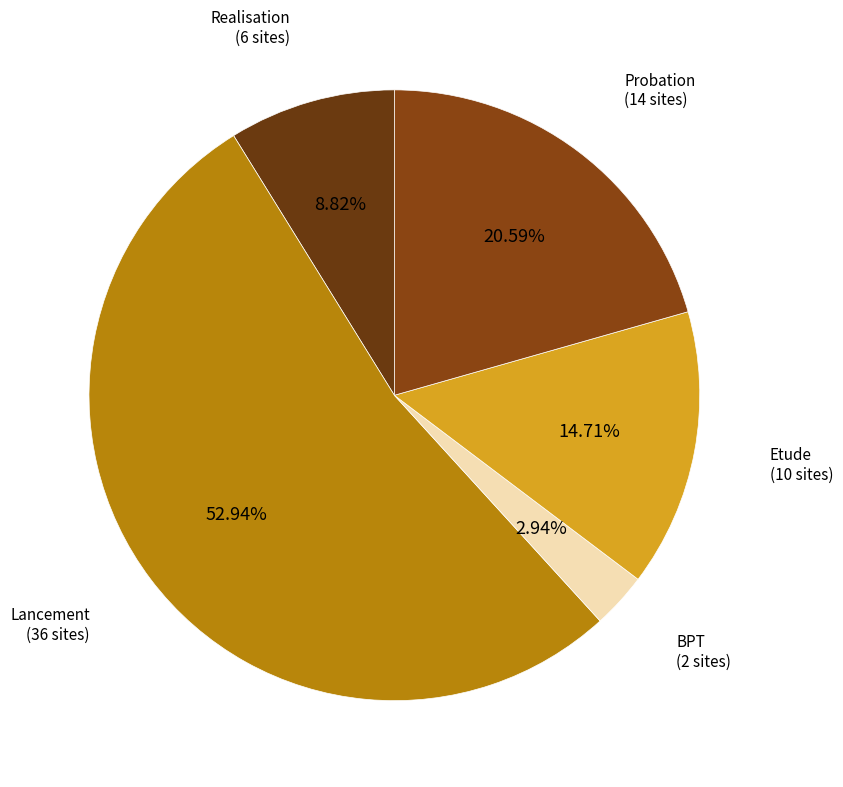

Rank the categories by value from highest to lowest.

Lancement, Probation, Etude, Realisation, BPT